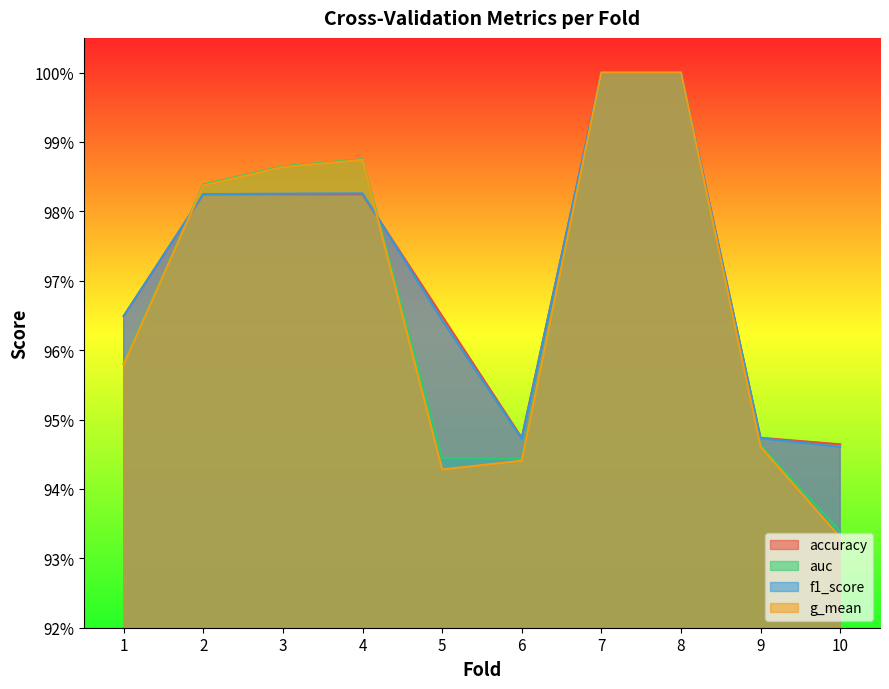

What are all the series names shown in the legend?

accuracy, auc, f1_score, g_mean